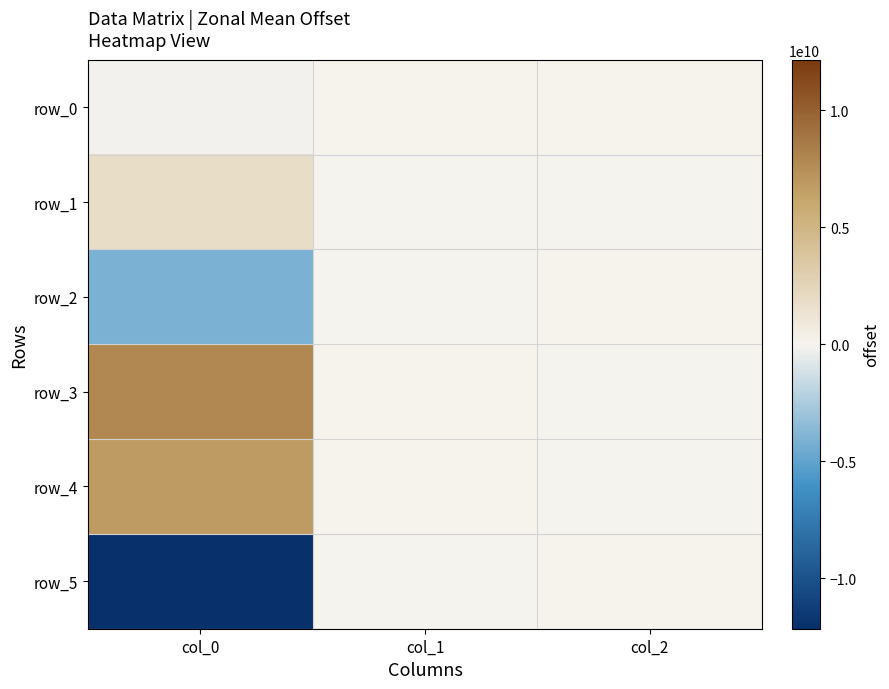

What is the highest value of the row_1 series?

1833333333.3